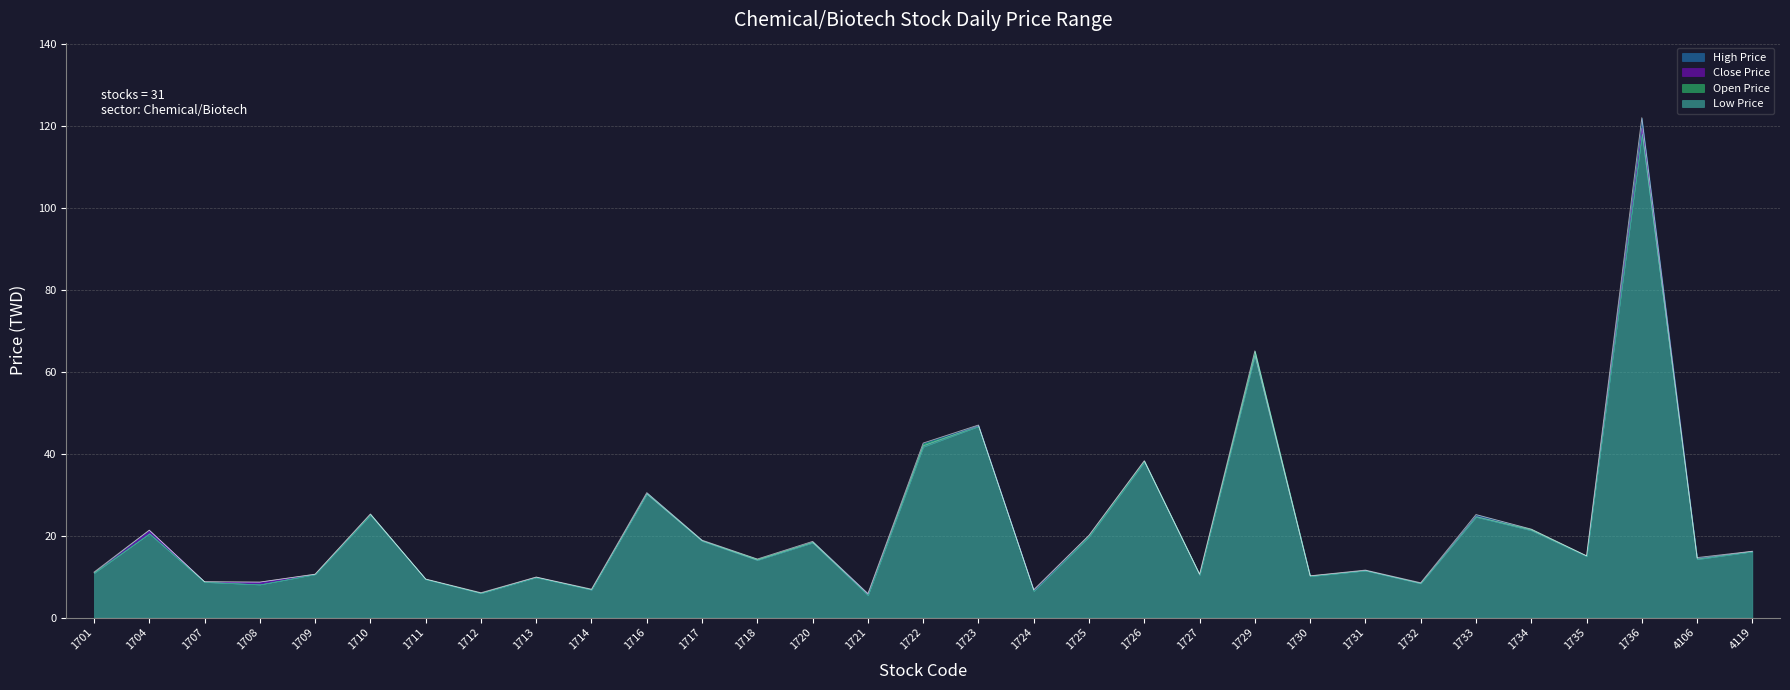

How many data points does each series have?

31